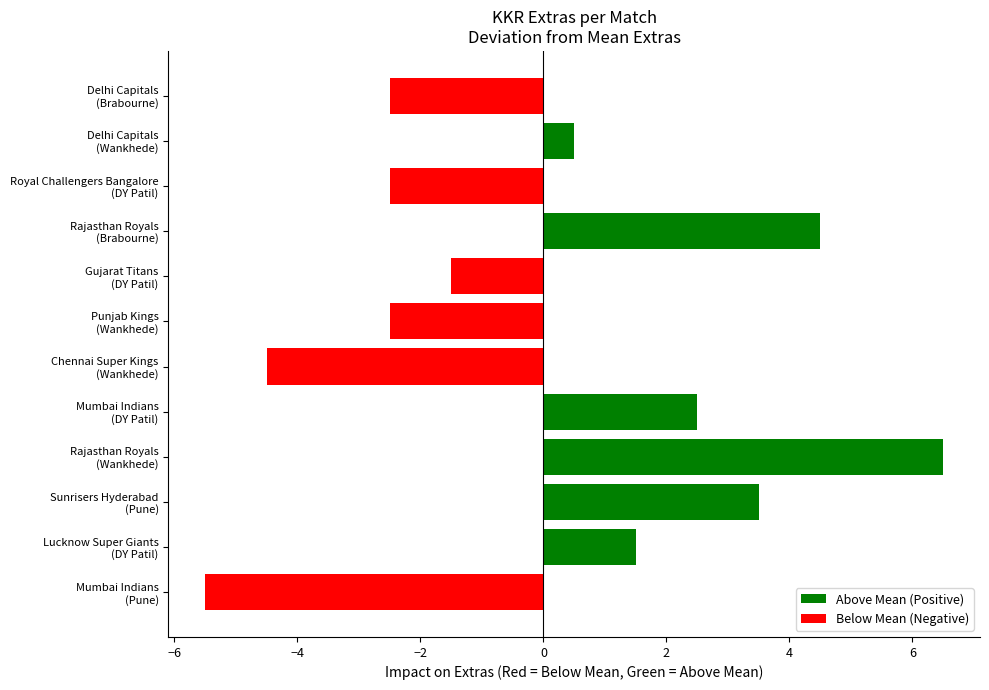

What is the greatest value displayed?

6.5